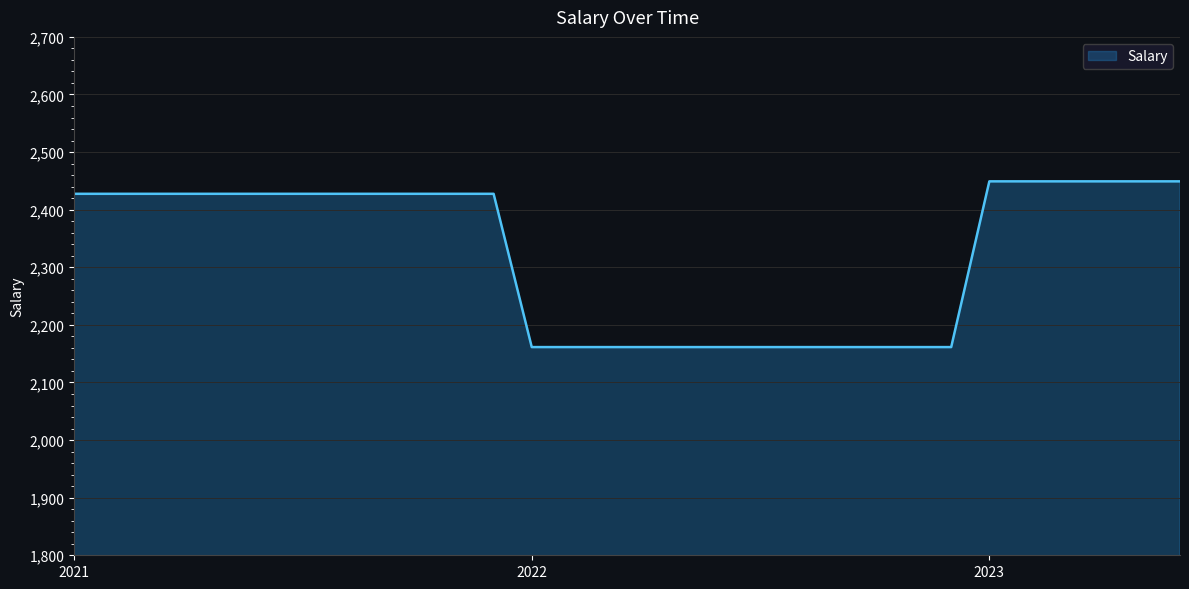

What is the difference between the maximum and minimum values?

287.7